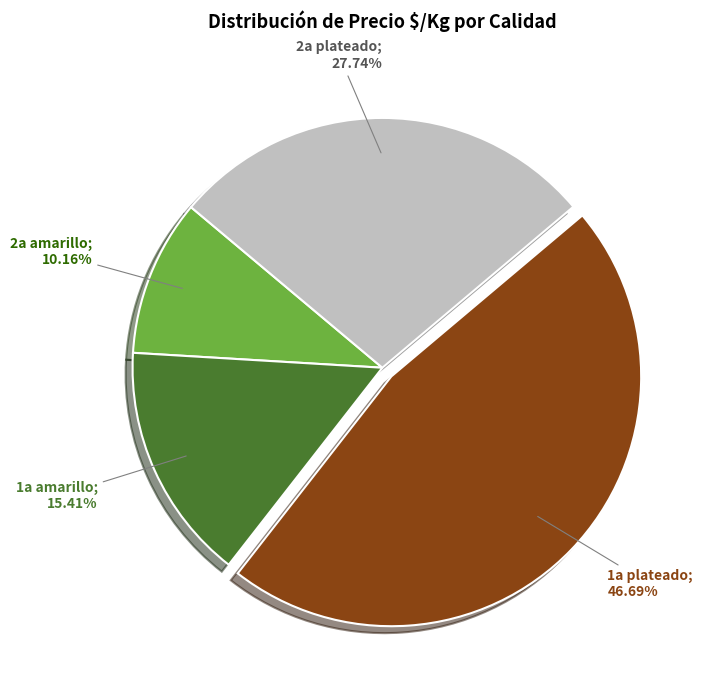

Does any single category account for the majority?

No